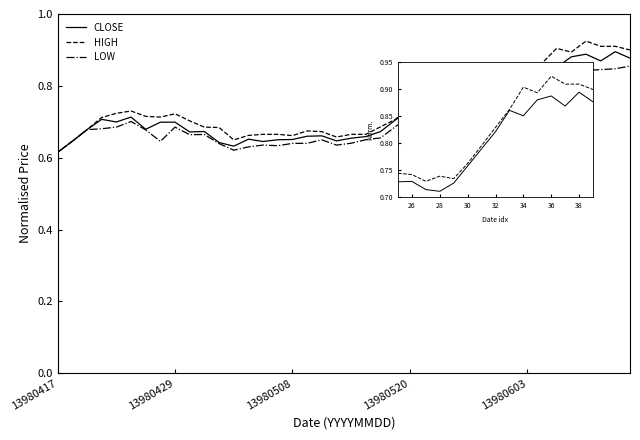

Which has a higher value, 13980610 or 13980508?

13980610